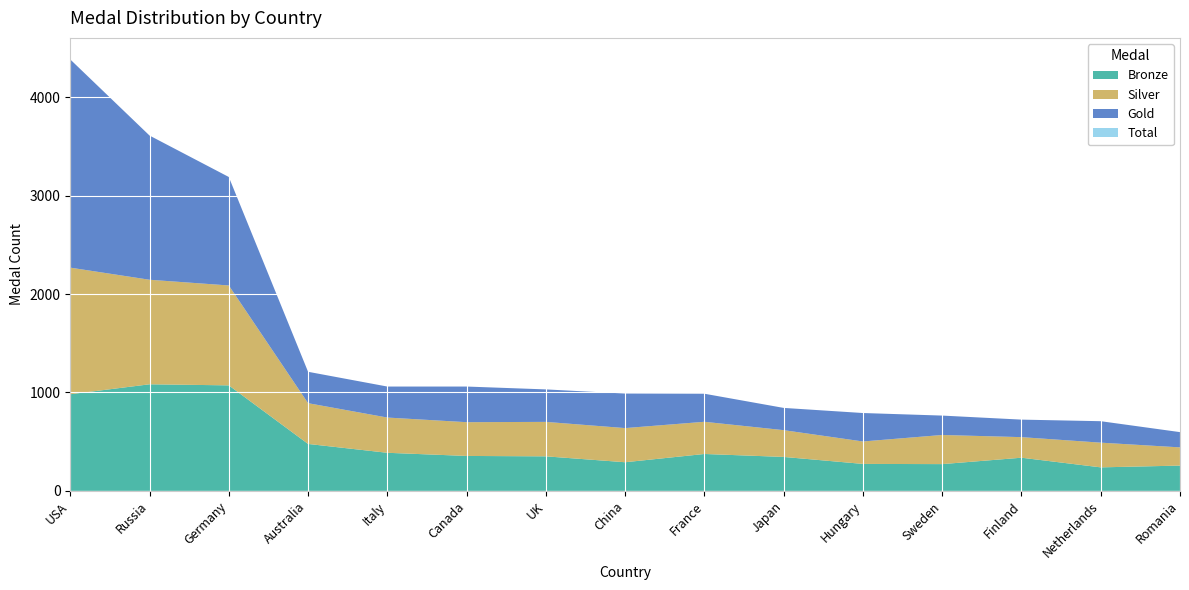

Reading right to left, extract all data points from this chart.

Bronze: 257	239	337	272	274	345	375	291	351	355	387	477	1072	1083	982
Silver: 185	251	209	296	228	272	327	347	350	343	358	414	1015	1062	1286
Gold: 155	218	178	197	289	226	285	351	330	362	315	319	1102	1465	2115
Total: 597	708	724	765	791	843	987	989	1031	1060	1060	1210	3189	3610	4383